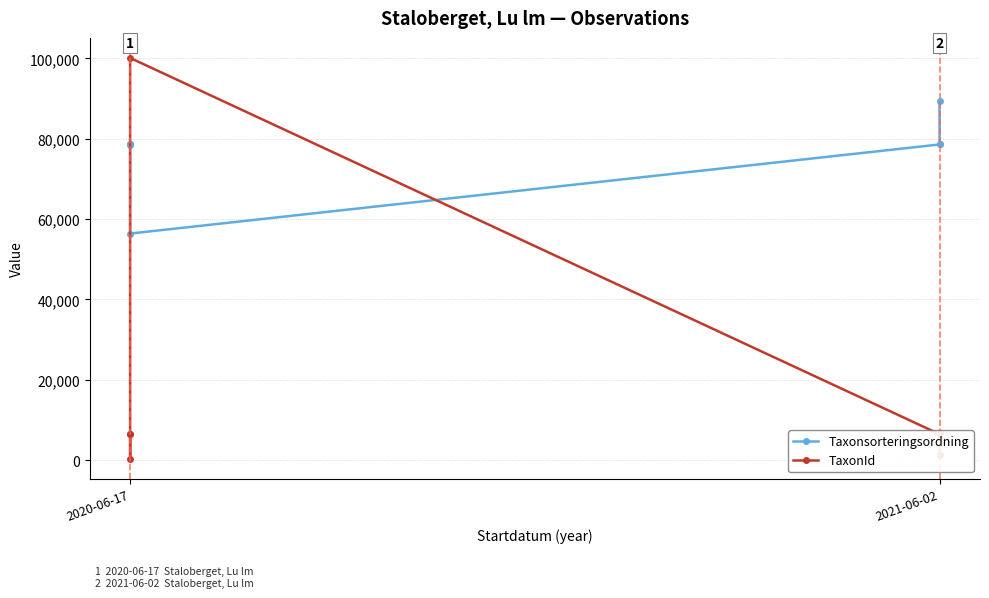

Where is TaxonId nearest to the value 50248?

2020-06-17